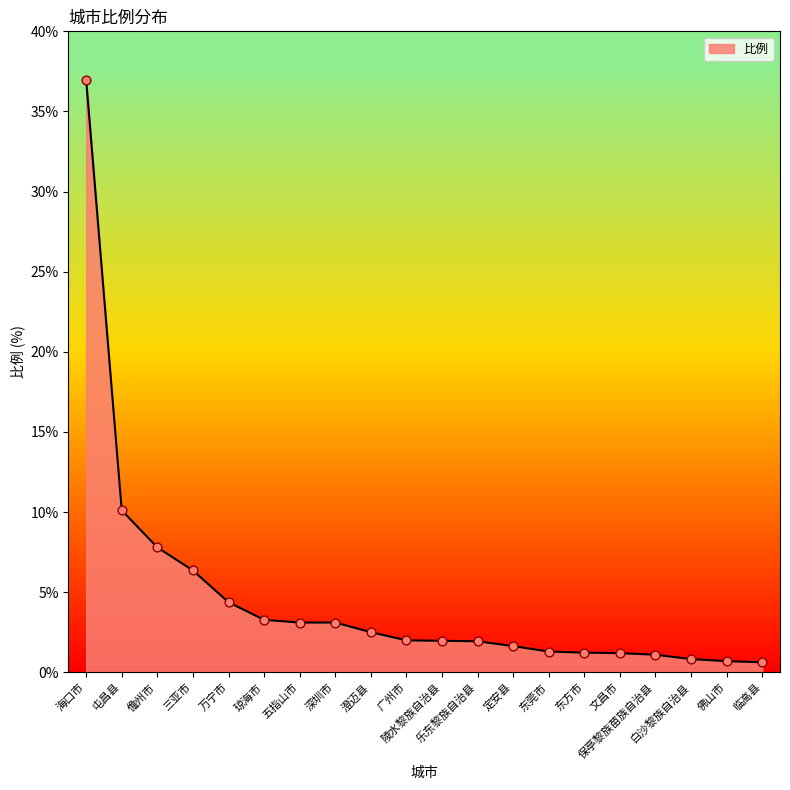

What is the change in value from 屯昌县 to 定安县?

-8.5